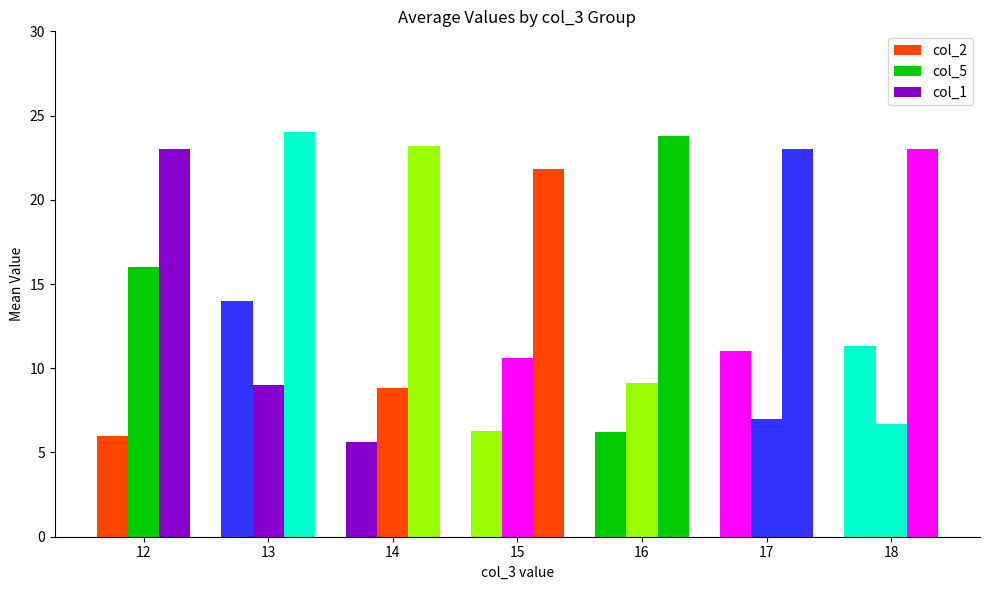

What is the difference between the col_5 values at 13 and 14?

0.2